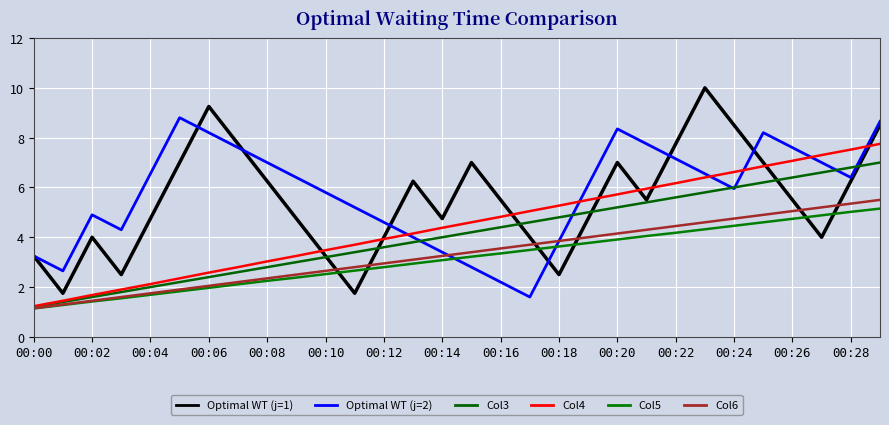

Does the chart display data point markers on the line(s)?

No